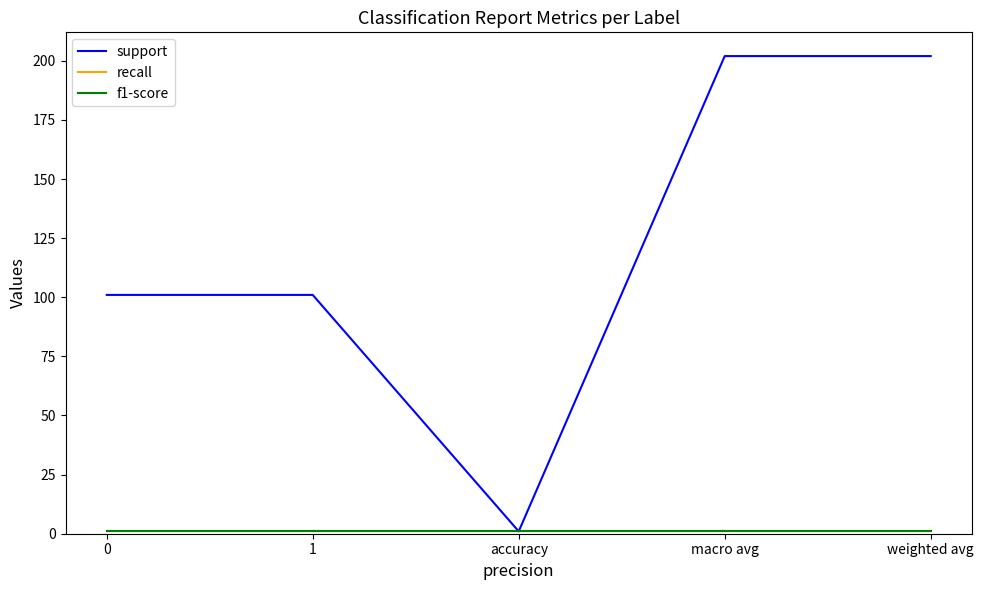

How many lines are shown in the chart?

3